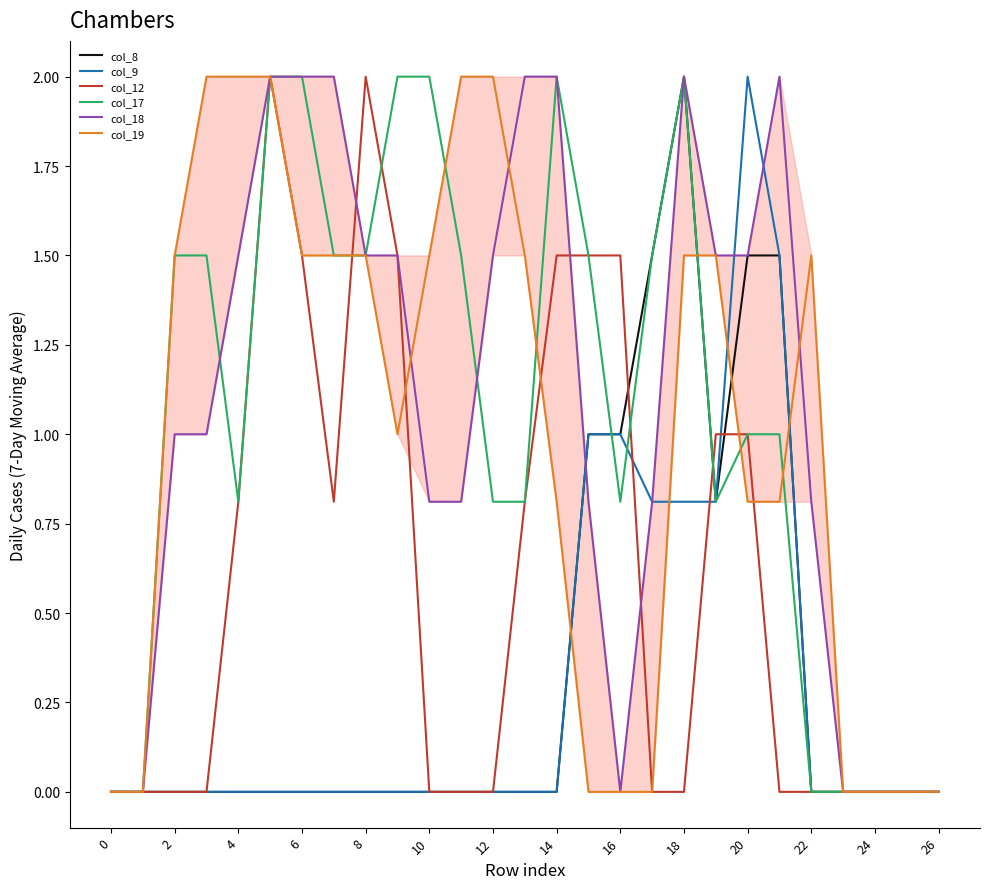

Is the value of col_8 at 20 greater than the value of col_18 at 22?

No